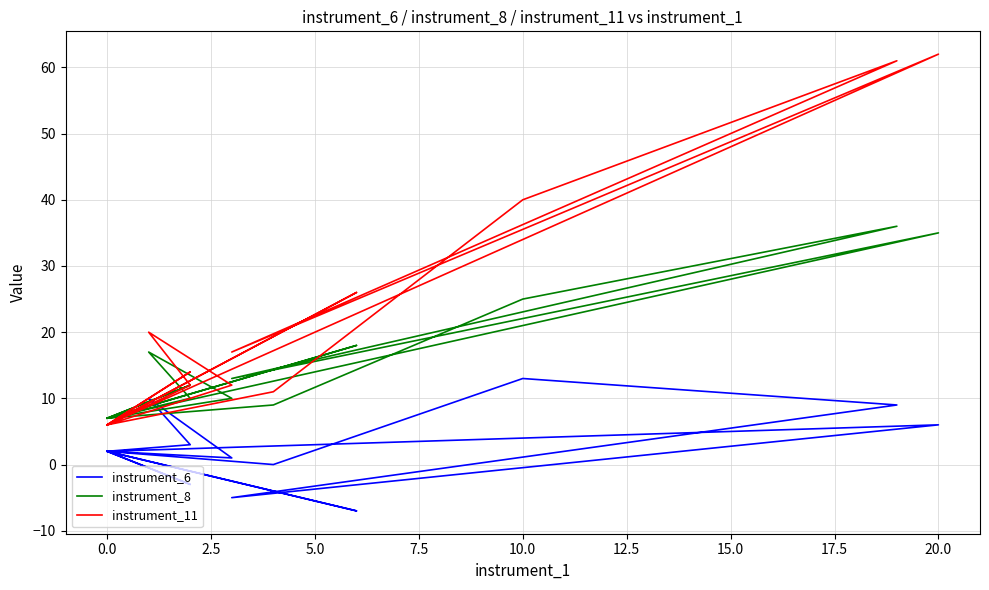

True or false: instrument_11 and instrument_8 intersect in this chart.

True